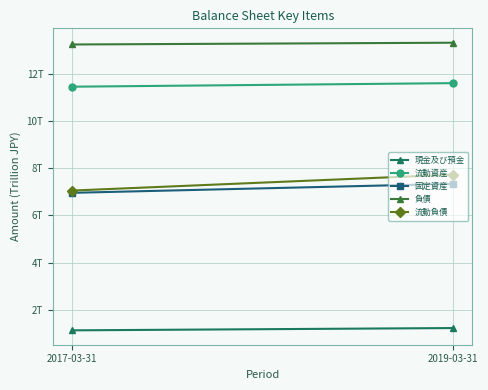

What is the difference between the 流動資産 values at 2017-03-31 and 2019-03-31?

0.2